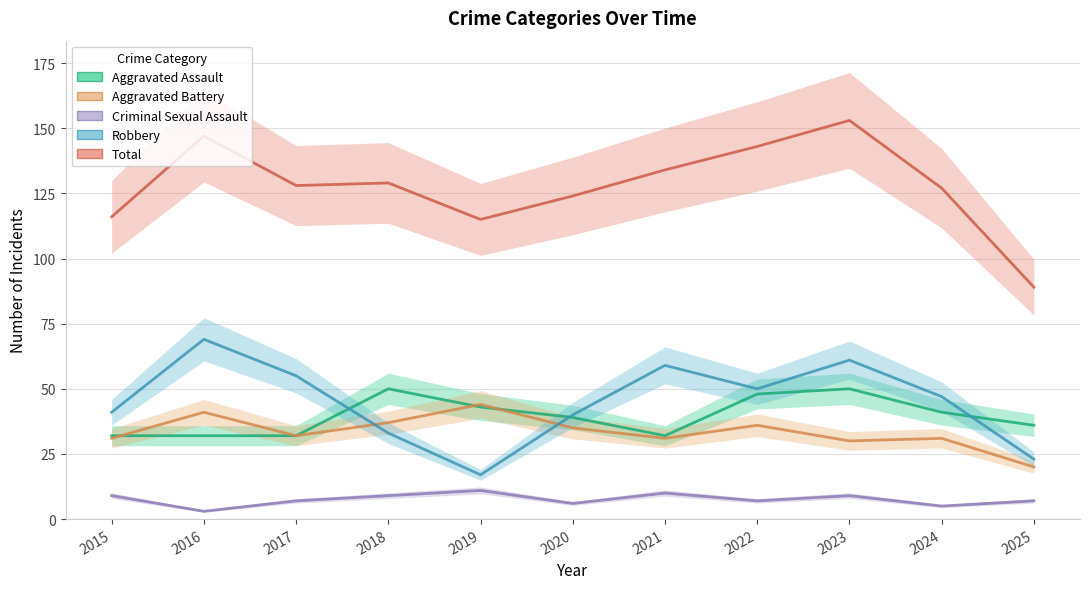

In Total, how many points are higher than both neighbors (excluding endpoints)?

3